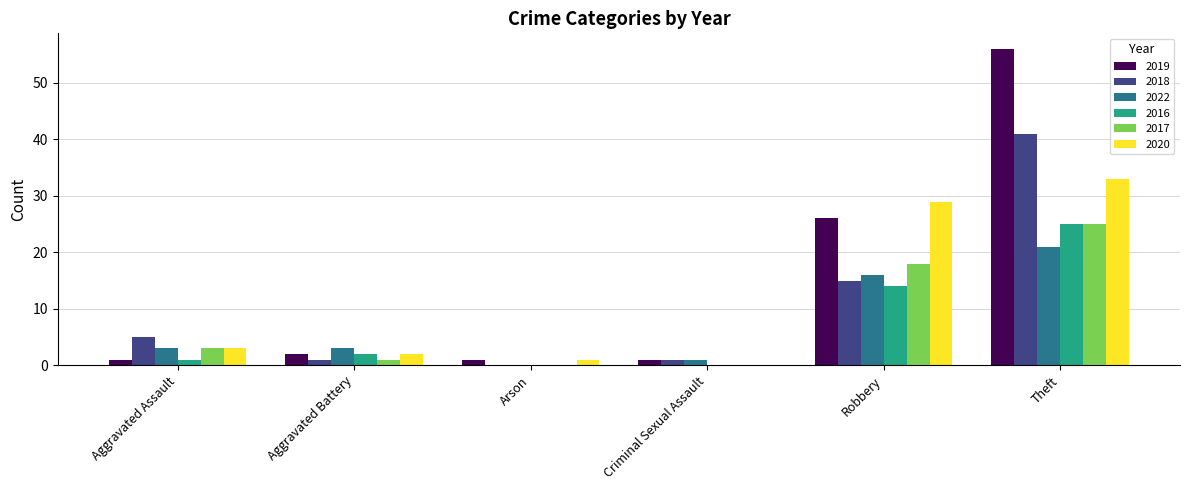

What is the greatest value displayed?

56